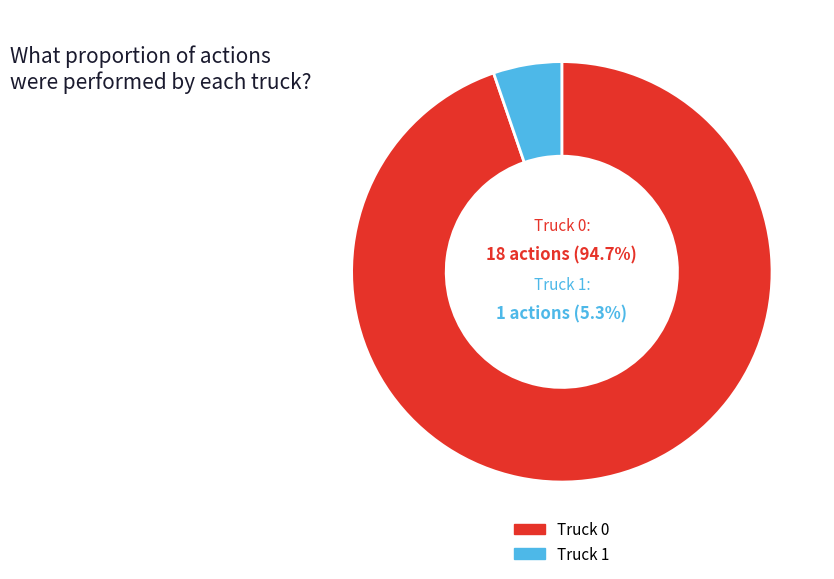

To the nearest percent, what is the difference between the Truck 0 and Truck 1 slice percentages?

89%